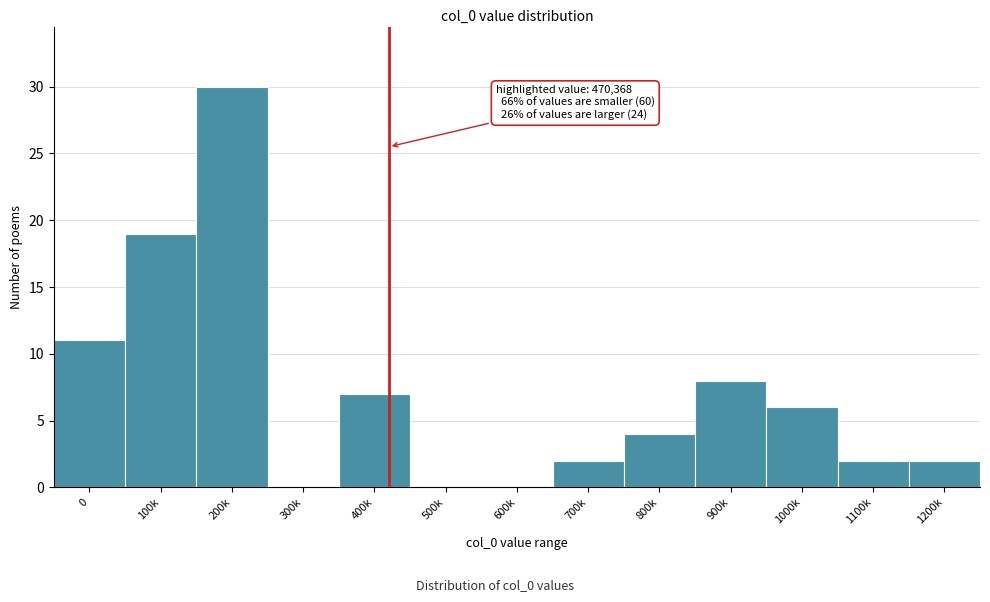

Reading left to right, extract all data points from this chart.

0=11	100k=19	200k=30	300k=0	400k=7	500k=0	600k=0	700k=2	800k=4	900k=8	1000k=6	1100k=2	1200k=2